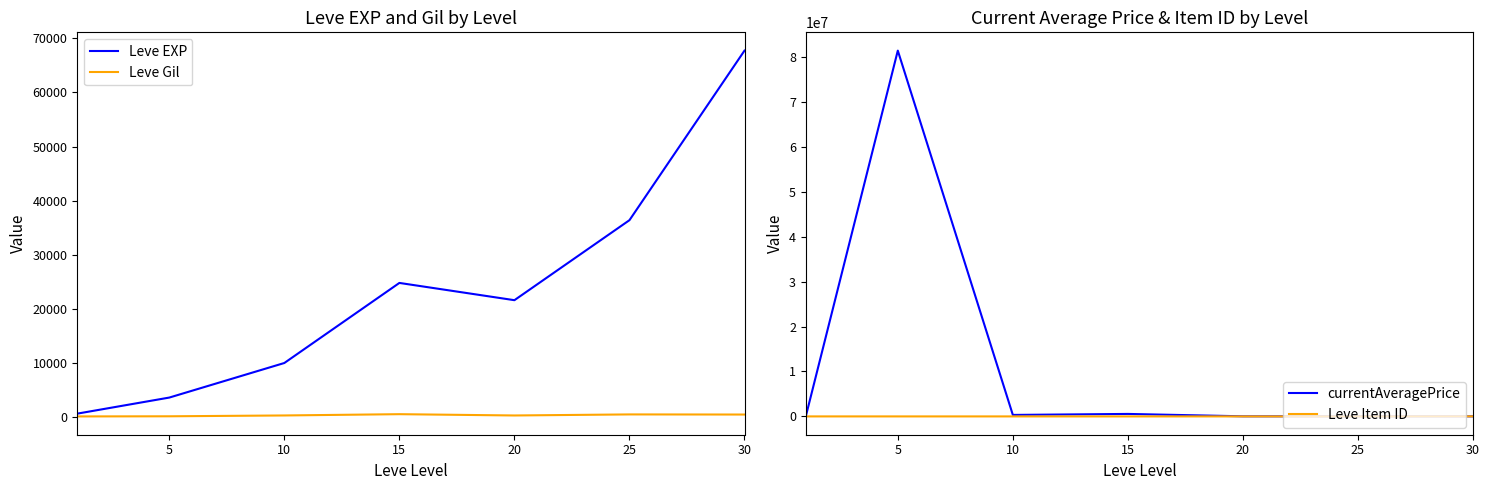

The value of Leve EXP at 25 is 58065.0. True or false?

False